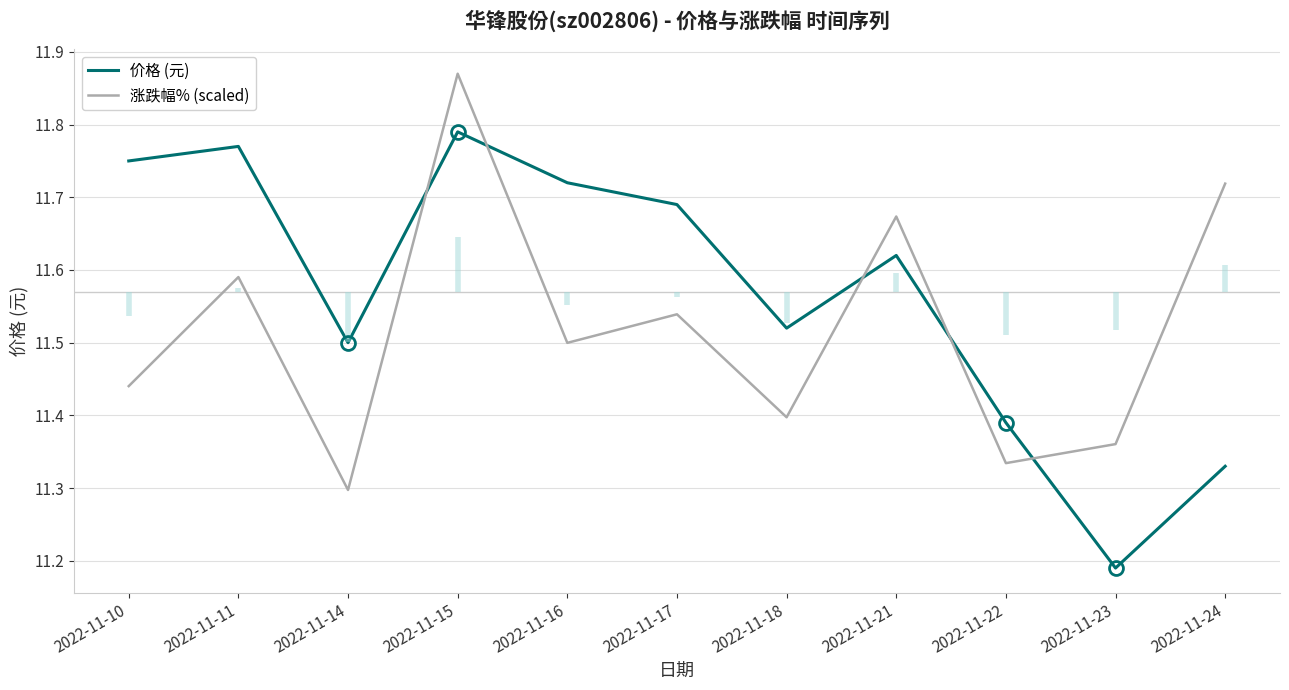

True or false: 价格 (元) has more than 1 points higher than both neighbors.

True